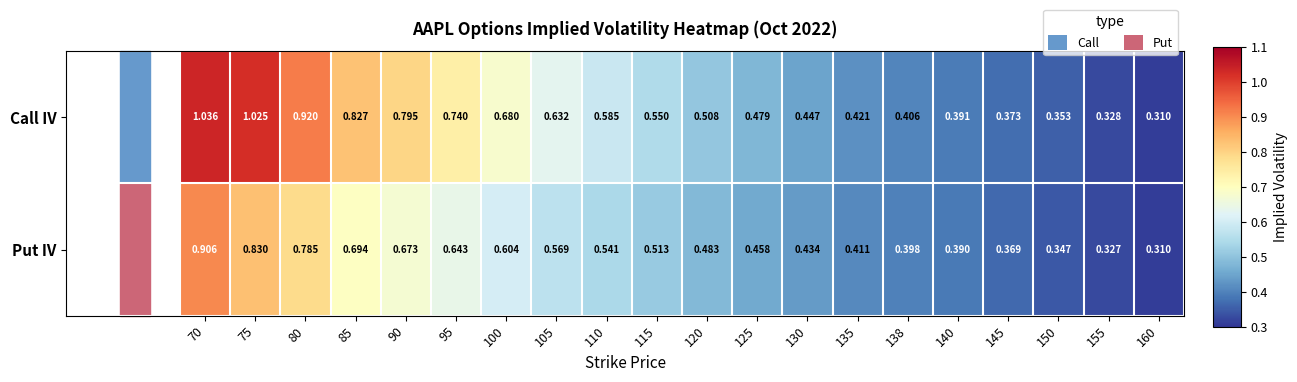

Rank the series at 75 from highest to lowest value.

Call IV, Put IV